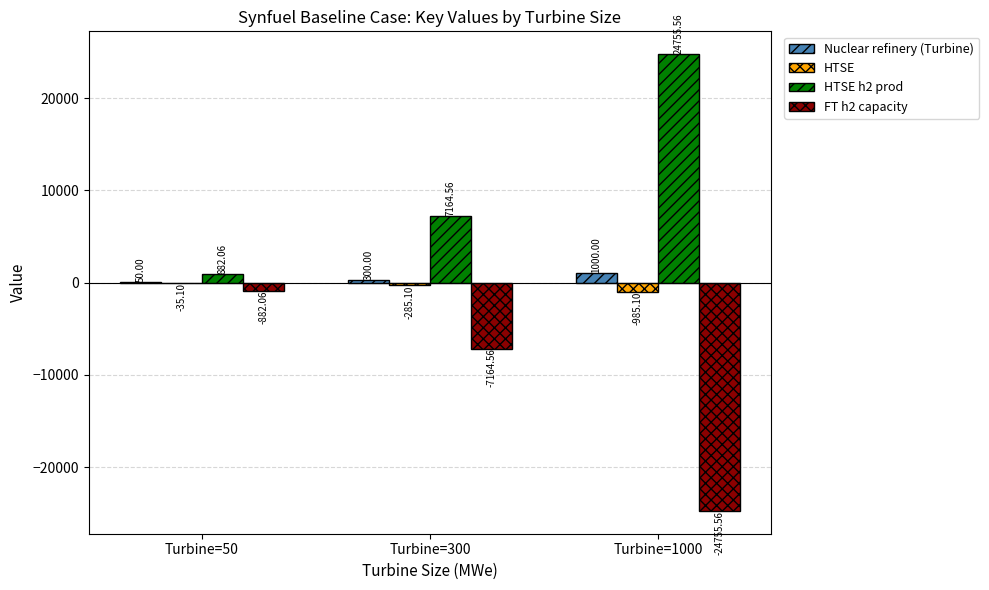

What is the sum of all HTSE h2 prod values?

32802.2